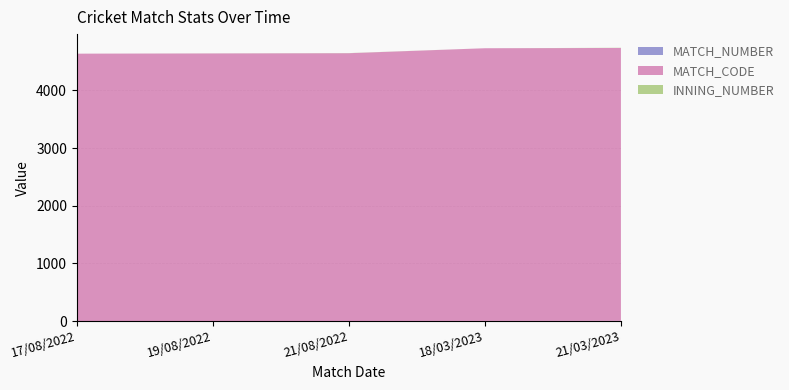

Reading left to right, what are all the values shown in this chart?

MATCH_NUMBER: 1	2	3	4	5
MATCH_CODE: 4636	4639	4642	4727	4731
INNING_NUMBER: 0	1	2	0	3